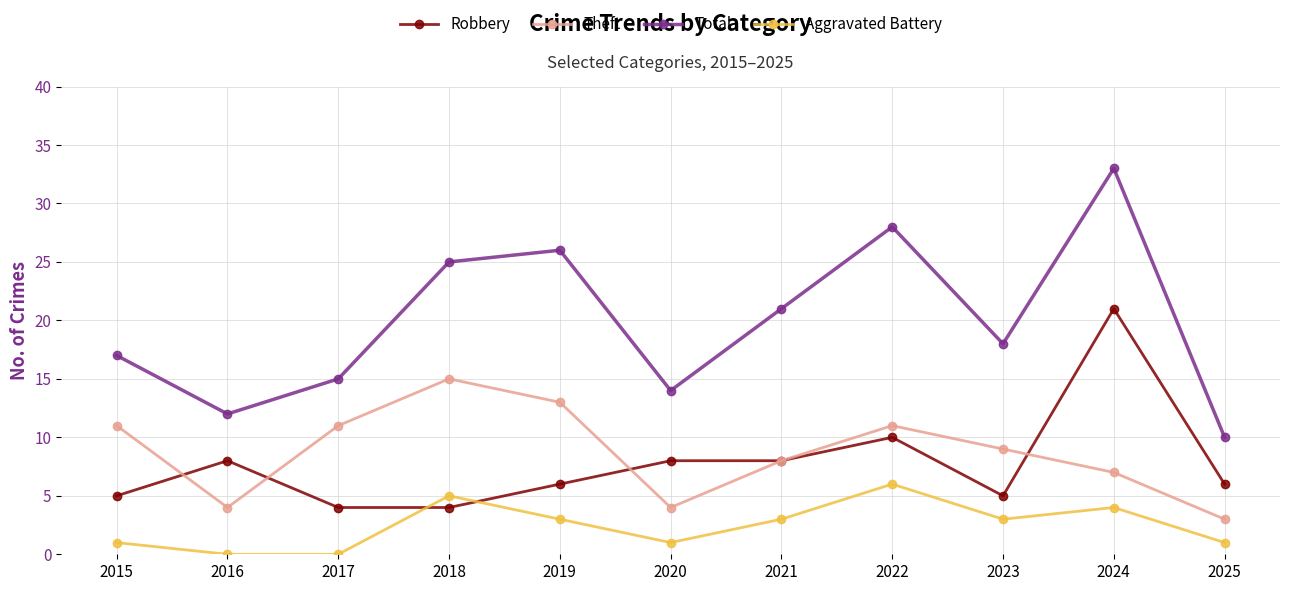

Which series has the largest range (max minus min)?

Total